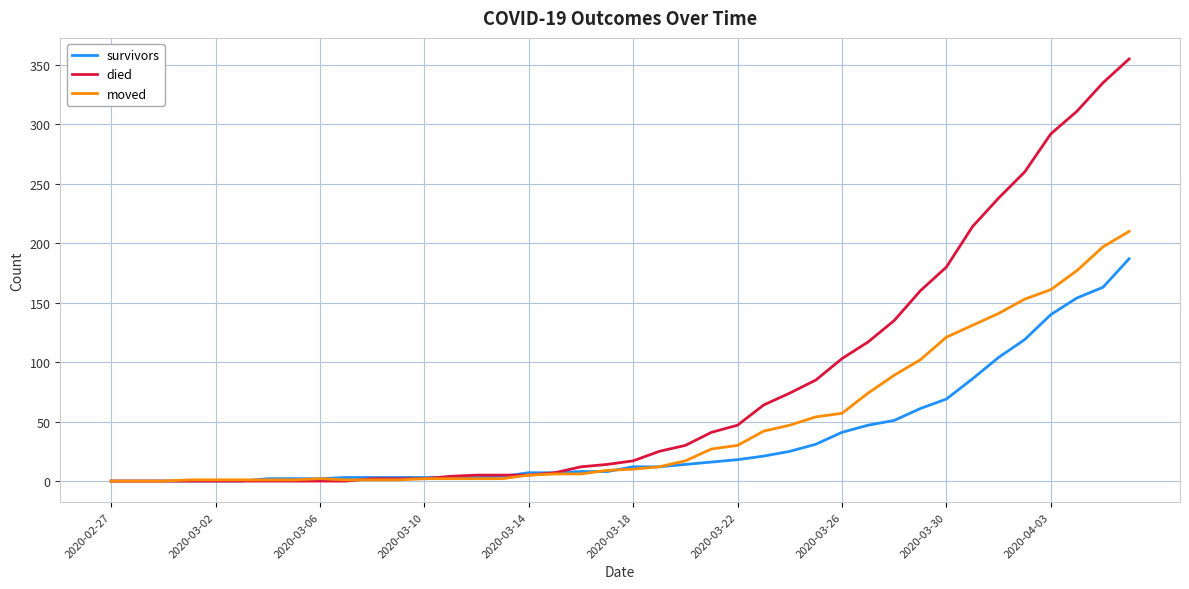

Which series has the largest range (max minus min)?

died